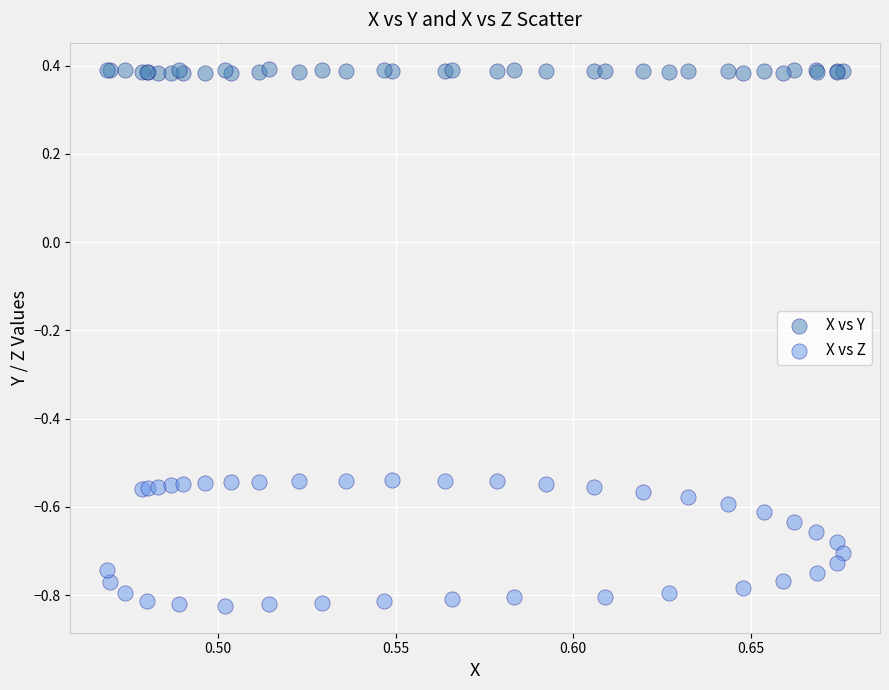

Which series has the widest spread of Y values?

X vs Z